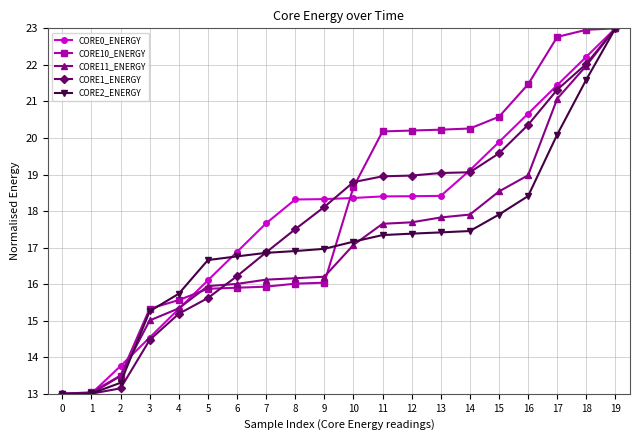

Is the value of CORE1_ENERGY at 12 greater than the value of CORE2_ENERGY at 2?

Yes